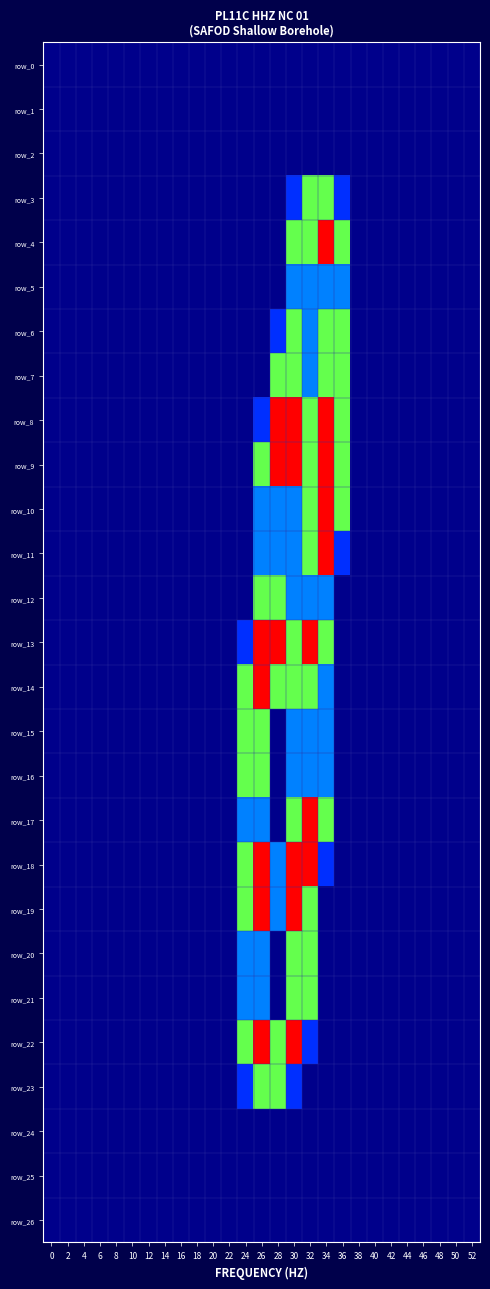

At which label does row_23 reach its peak?

26